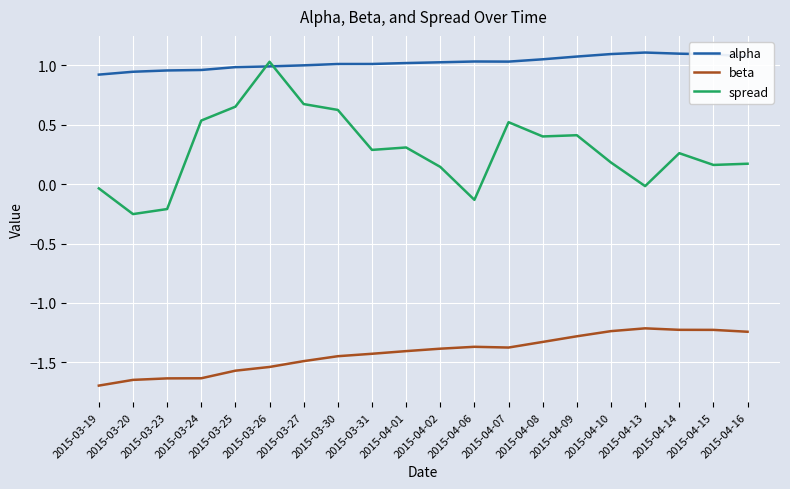

Between which two adjacent categories do alpha and spread first intersect?

2015-03-25 and 2015-03-26